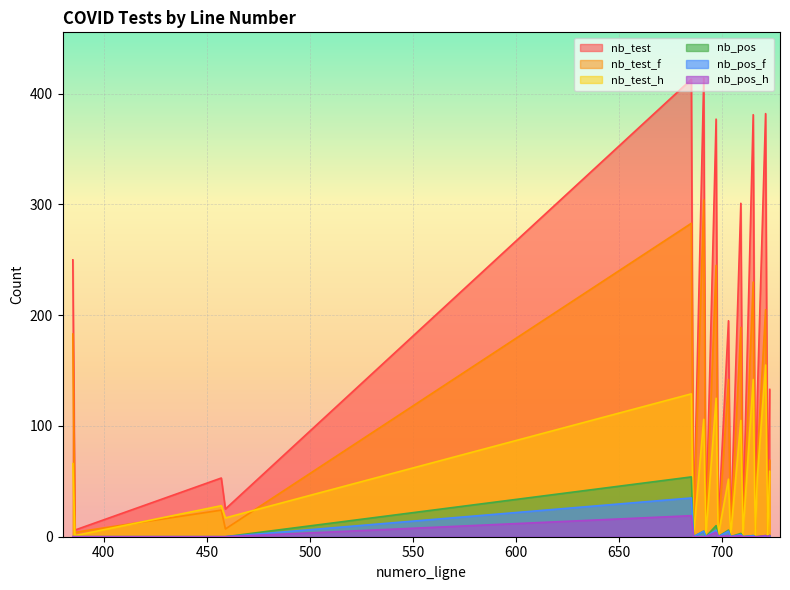

The value of nb_test_h at 710 is 2. True or false?

True